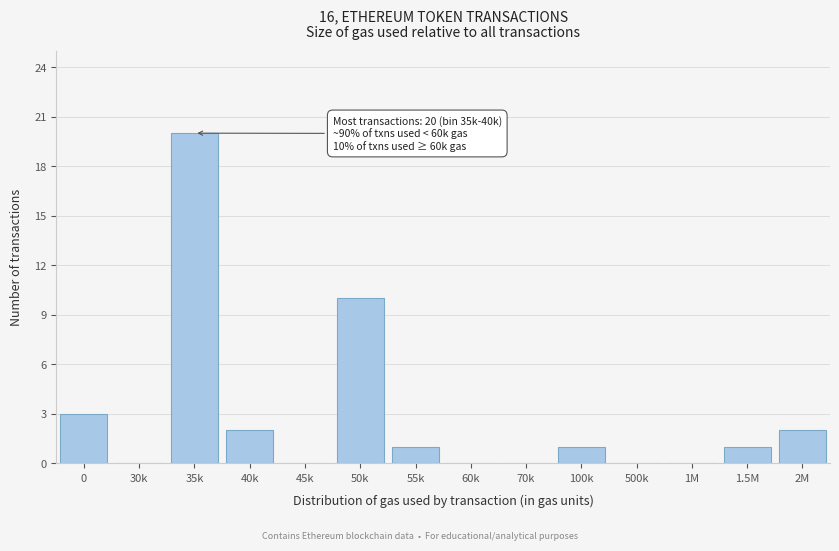

Reading right to left, what are all the values shown in this chart?

2M=2	1.5M=1	1M=0	500k=0	100k=1	70k=0	60k=0	55k=1	50k=10	45k=0	40k=2	35k=20	30k=0	0=3